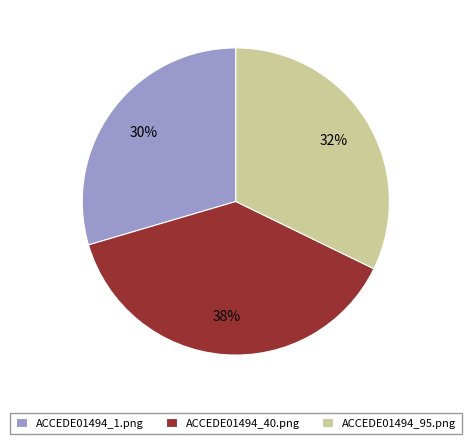

What percentage is the ACCEDE01494_95.png slice, to the nearest percent?

32%